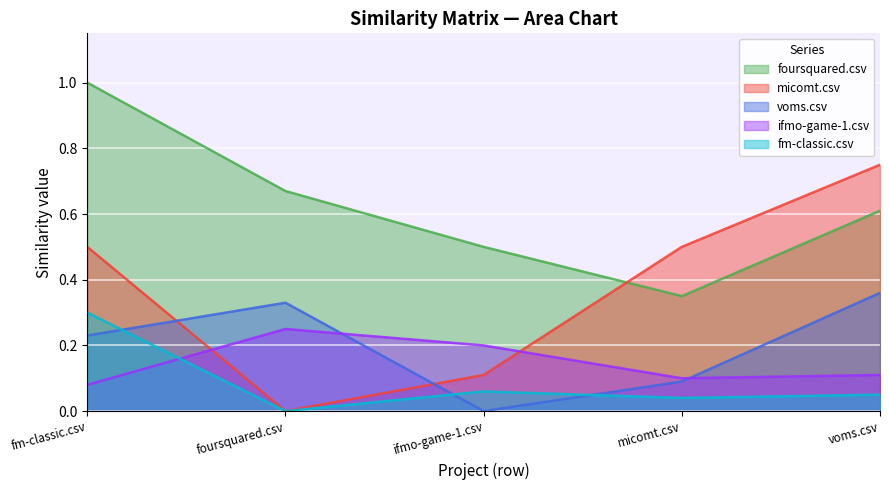

Where is the first local minimum for foursquared.csv?

micomt.csv